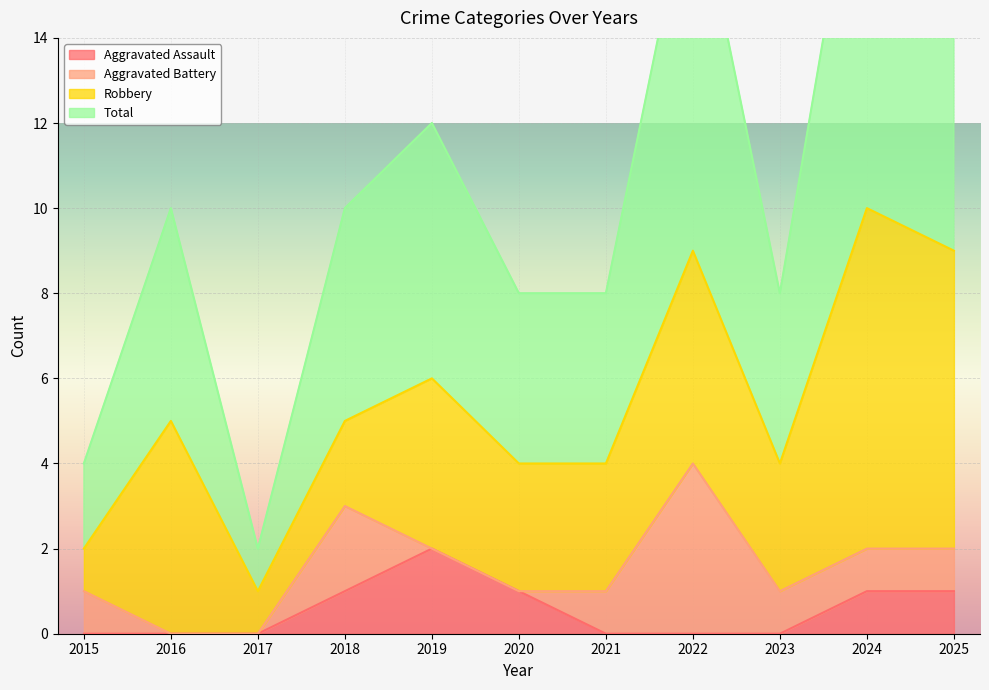

True or false: Aggravated Assault and Total cross at least once.

False